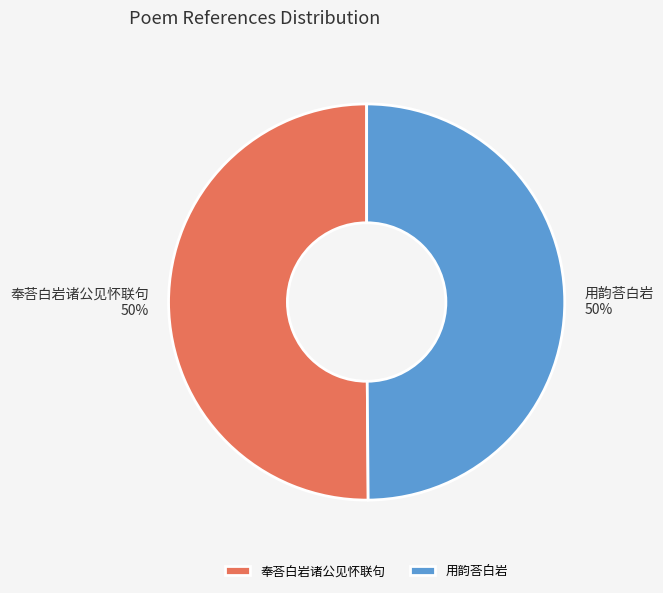

Is it true that 奉荅白岩诸公见怀联句 is 50% of the pie?

True